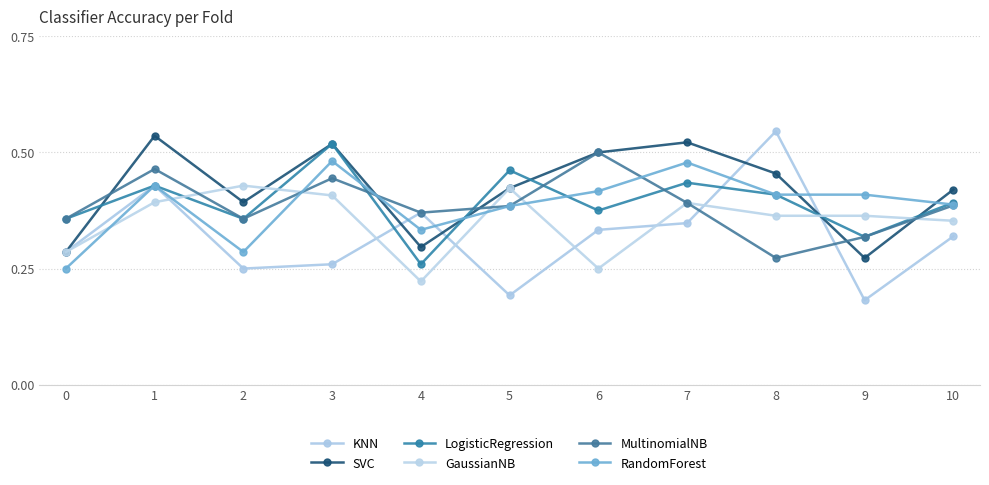

True or false: LogisticRegression and MultinomialNB cross at least once.

True